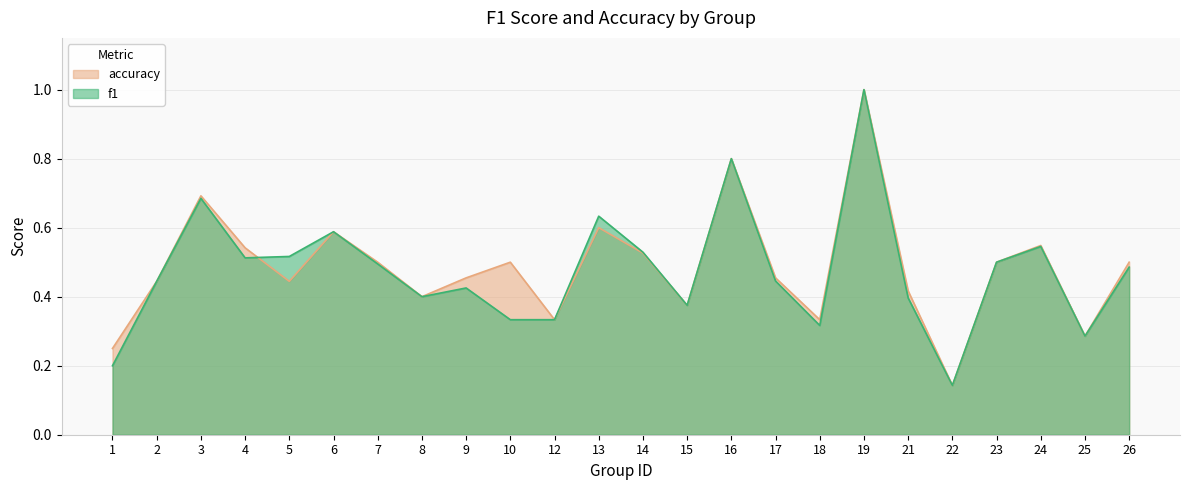

What is the average value of the accuracy series?

0.5